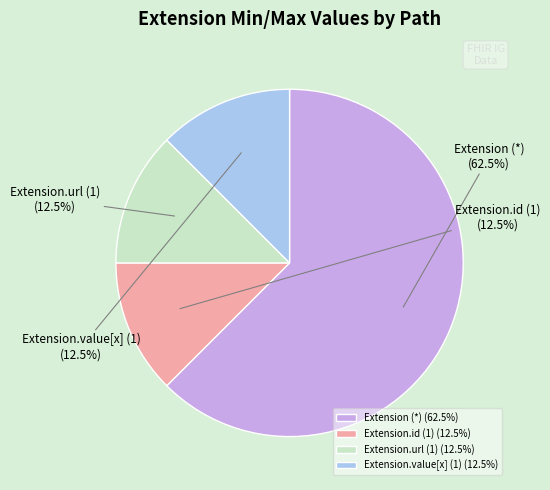

Does Extension.value[x] (1) represent more than half of the total?

No